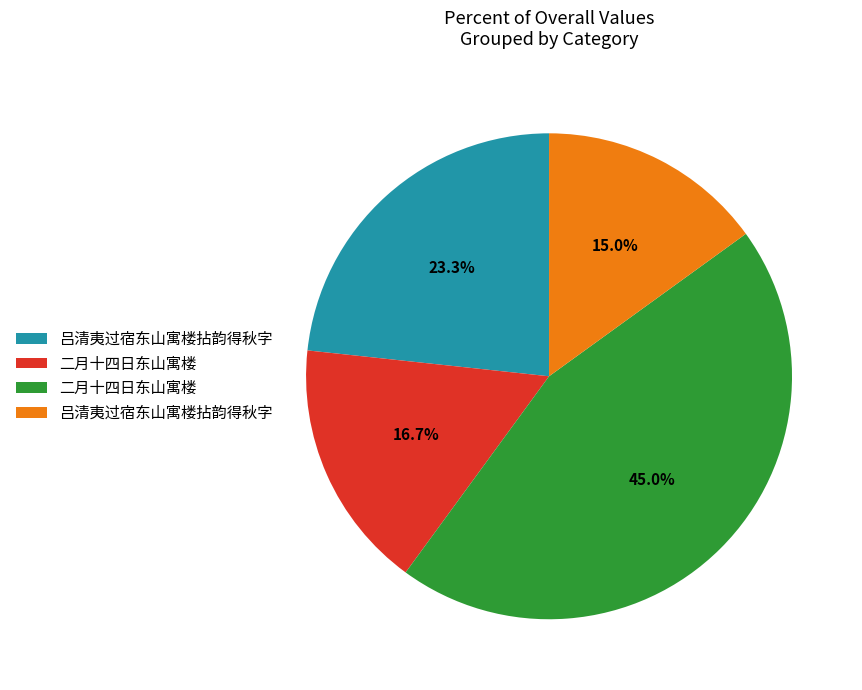

Does any single category account for the majority?

No